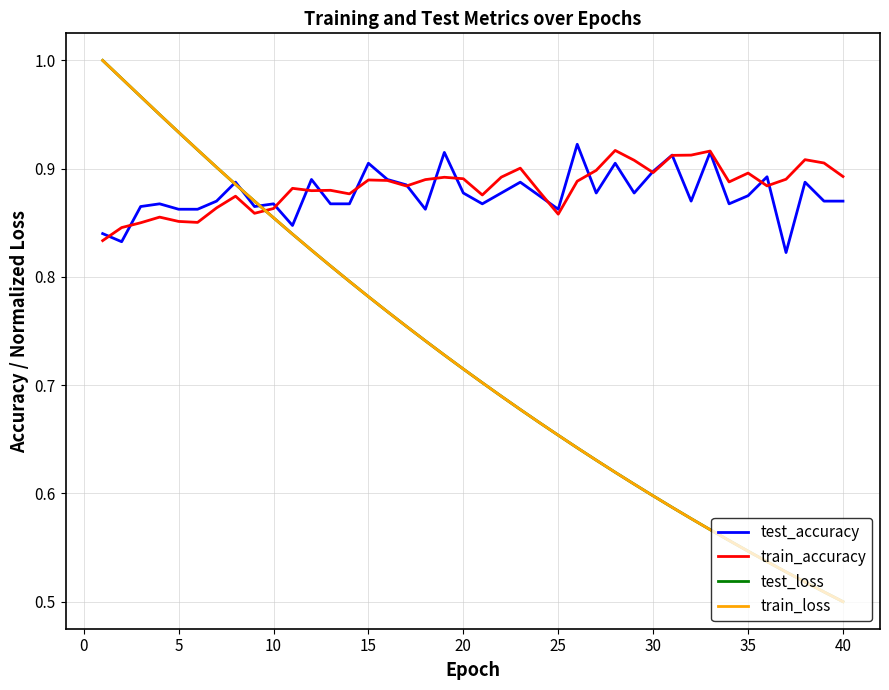

True or false: train_accuracy and train_loss intersect in this chart.

True